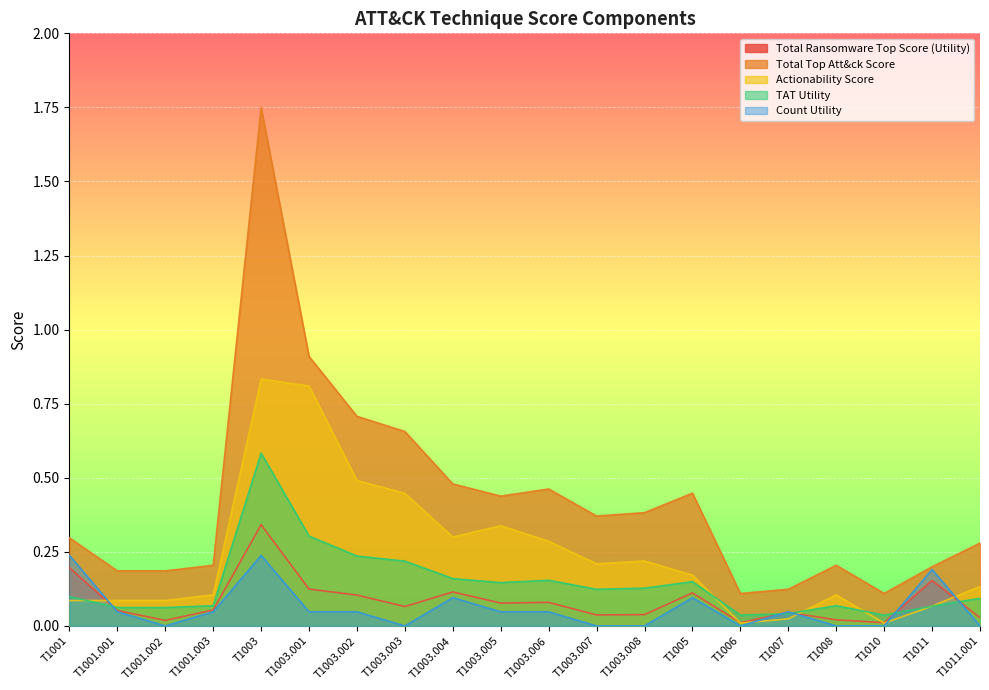

True or false: Actionability Score and Total Top Att&ck Score intersect in this chart.

False